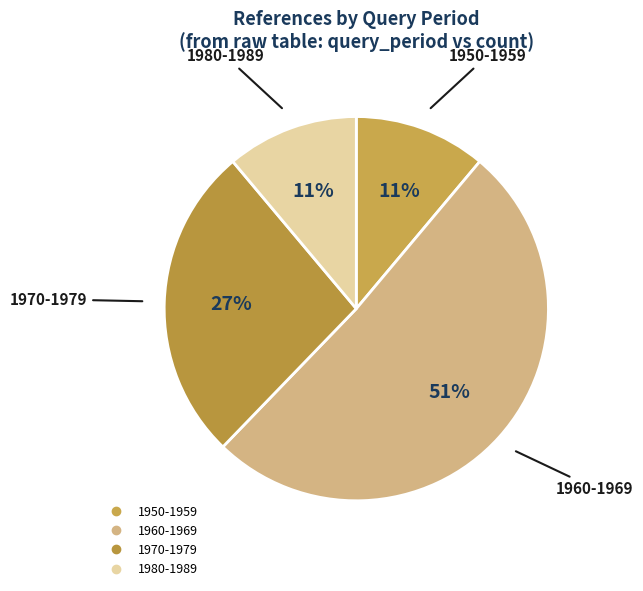

To the nearest percent, what is the difference between the 1970-1979 and 1960-1969 slice percentages?

24%